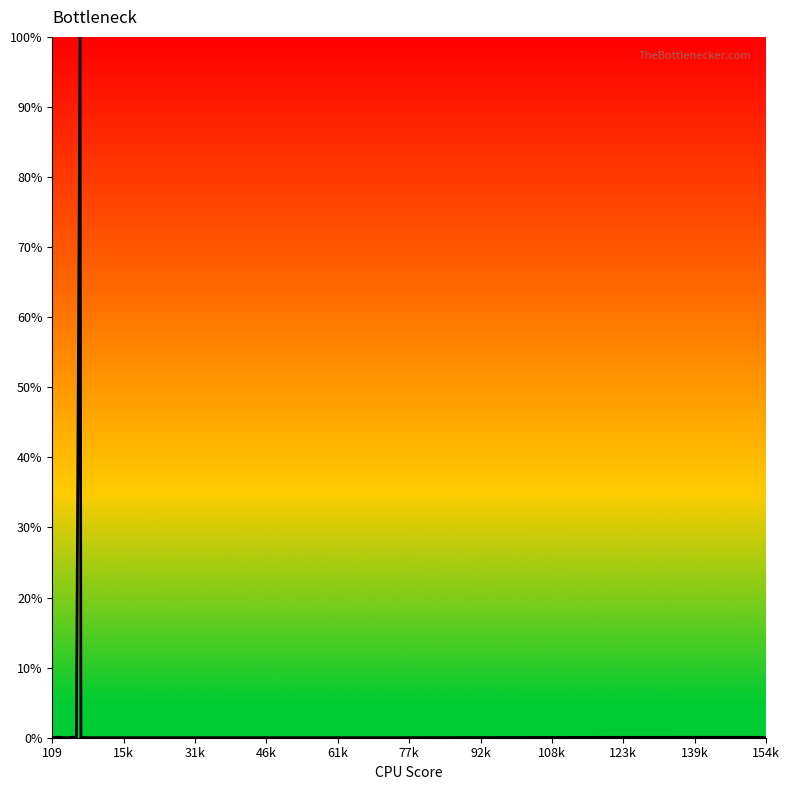

What is the greatest value displayed?

100.0